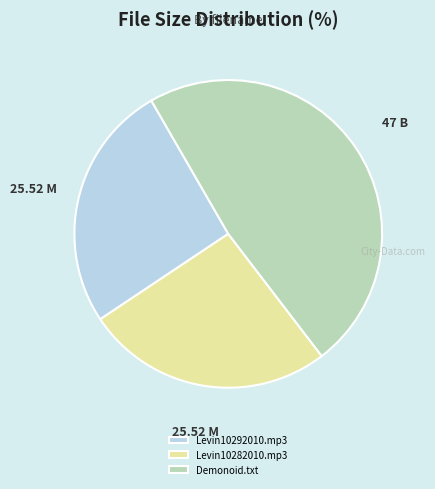

Is it true that Levin10282010.mp3 is 34% of the pie?

False